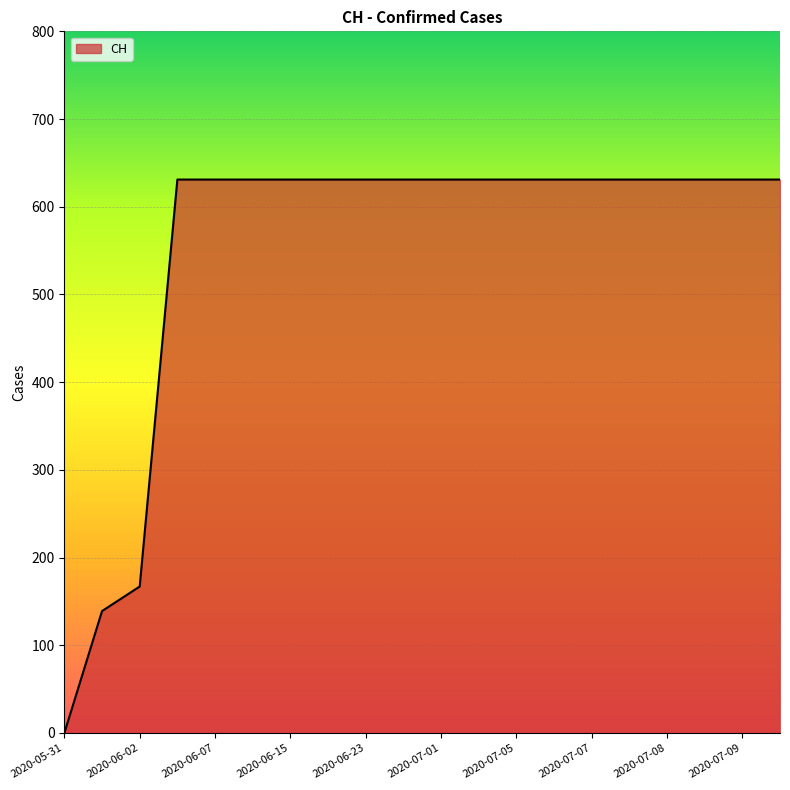

What is the difference between the maximum and minimum values?

631